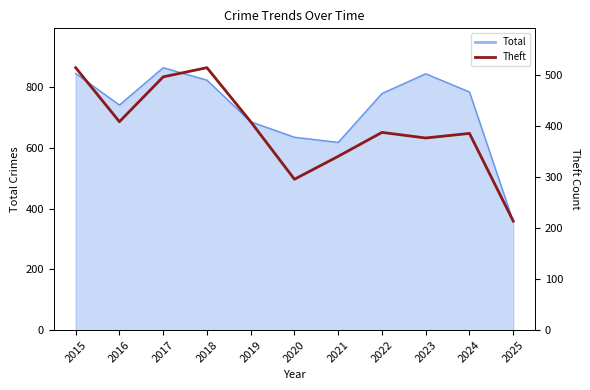

True or false: the data has more than 2 interior local peaks.

True